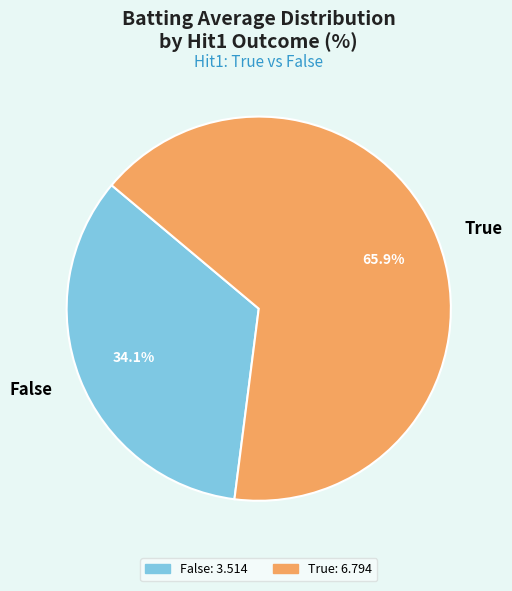

To the nearest percent, what percentage of the pie is True?

66%